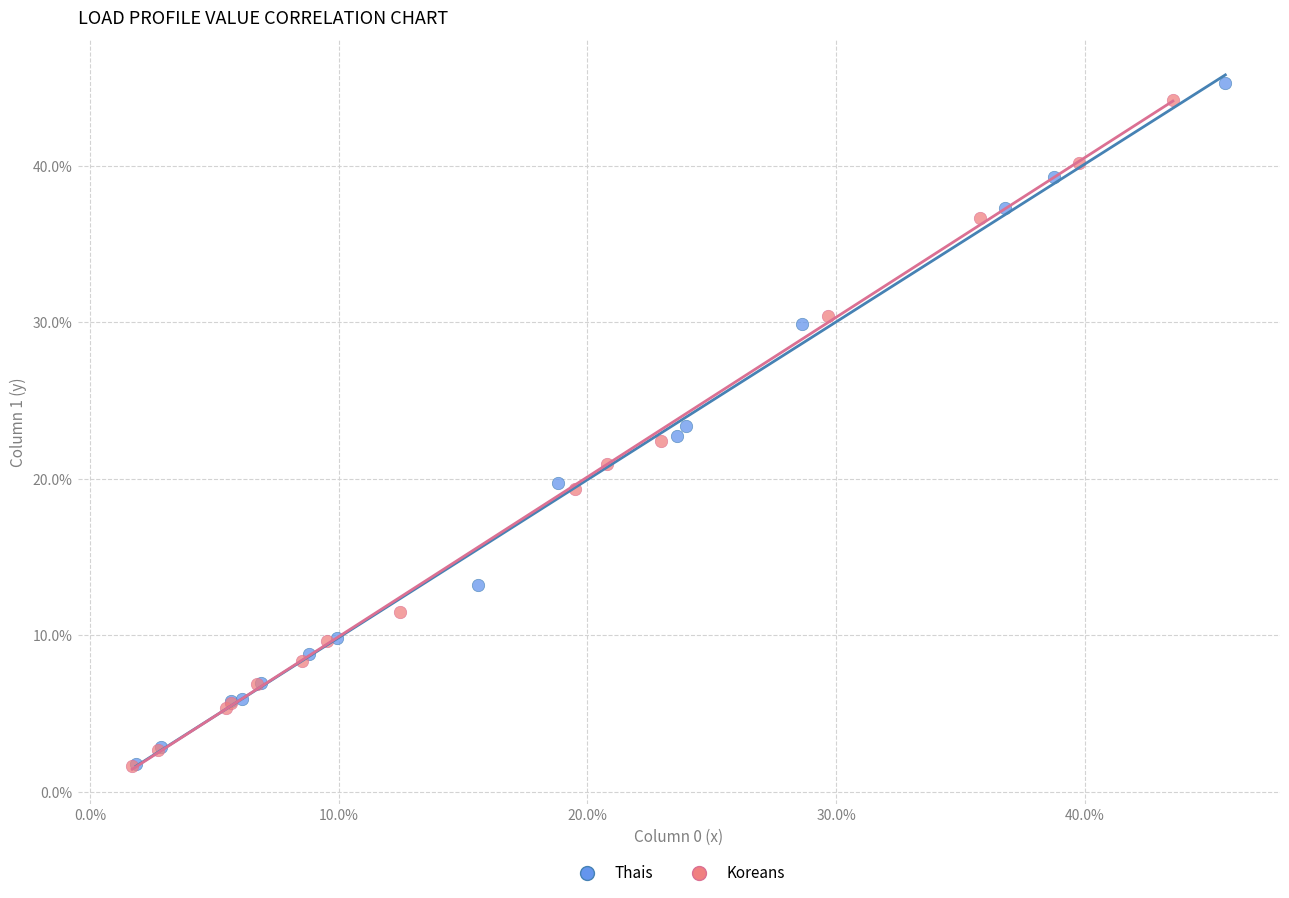

What are all the series names shown in the legend?

Thais, Koreans